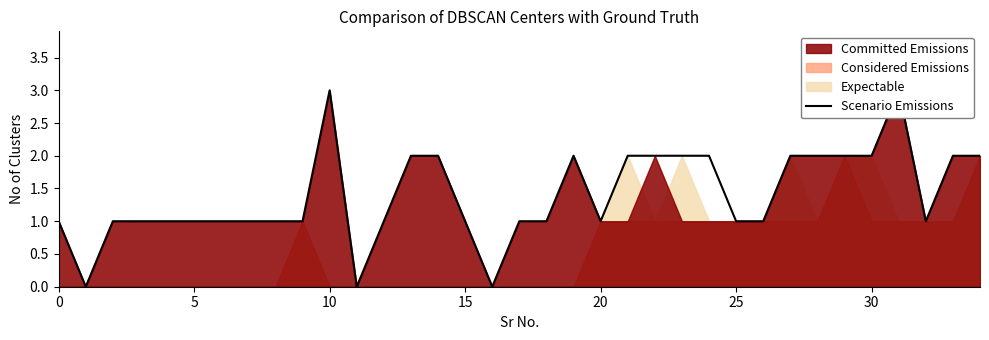

How many categories are shown in the chart?

35